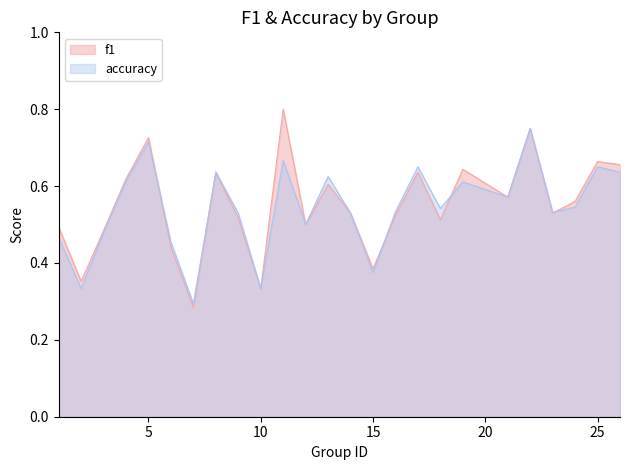

What is the value of the f1 point at the 1st from the left?

0.5